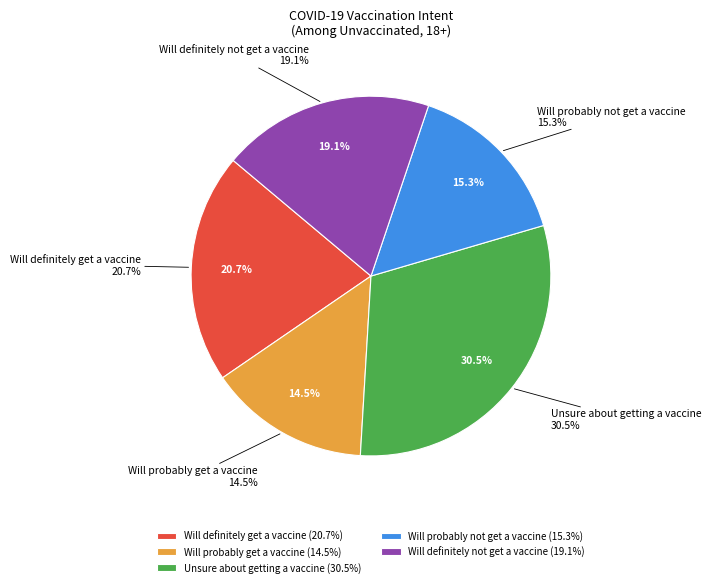

The Will probably not get a vaccine slice represents 8% of the pie. True or false?

False